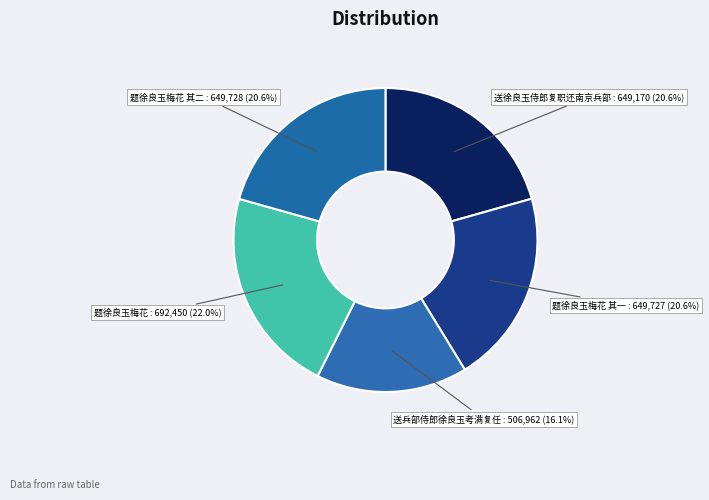

How many slices are in this pie chart?

5